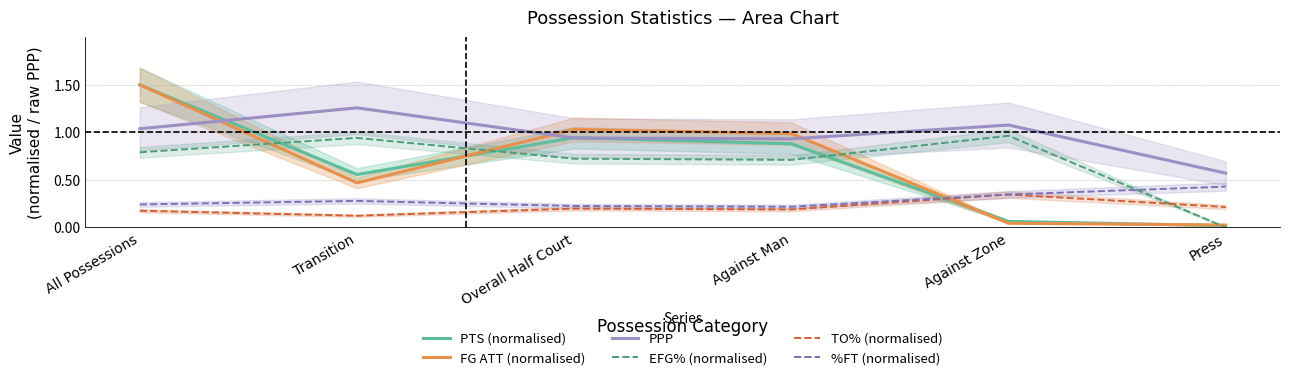

Reading left to right, extract all data points from this chart.

PTS (normalised): All Possessions=1.5	Transition=0.6	Overall Half Court=0.9	Against Man=0.9	Against Zone=0.1	Press=0.0
FG ATT (normalised): All Possessions=1.5	Transition=0.5	Overall Half Court=1.0	Against Man=1.0	Against Zone=0.0	Press=0.0
PPP: All Possessions=1.0	Transition=1.3	Overall Half Court=0.9	Against Man=0.9	Against Zone=1.1	Press=0.6
EFG% (normalised): All Possessions=0.8	Transition=0.9	Overall Half Court=0.7	Against Man=0.7	Against Zone=1.0	Press=0.0
TO% (normalised): All Possessions=0.2	Transition=0.1	Overall Half Court=0.2	Against Man=0.2	Against Zone=0.3	Press=0.2
%FT (normalised): All Possessions=0.2	Transition=0.3	Overall Half Court=0.2	Against Man=0.2	Against Zone=0.3	Press=0.4